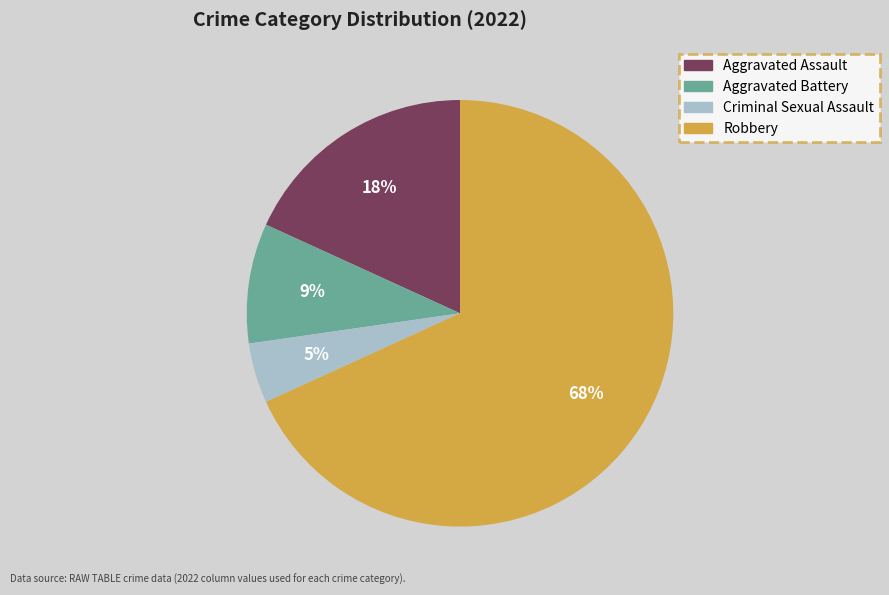

To the nearest percent, what is the combined percentage of Criminal Sexual Assault and Aggravated Battery?

14%